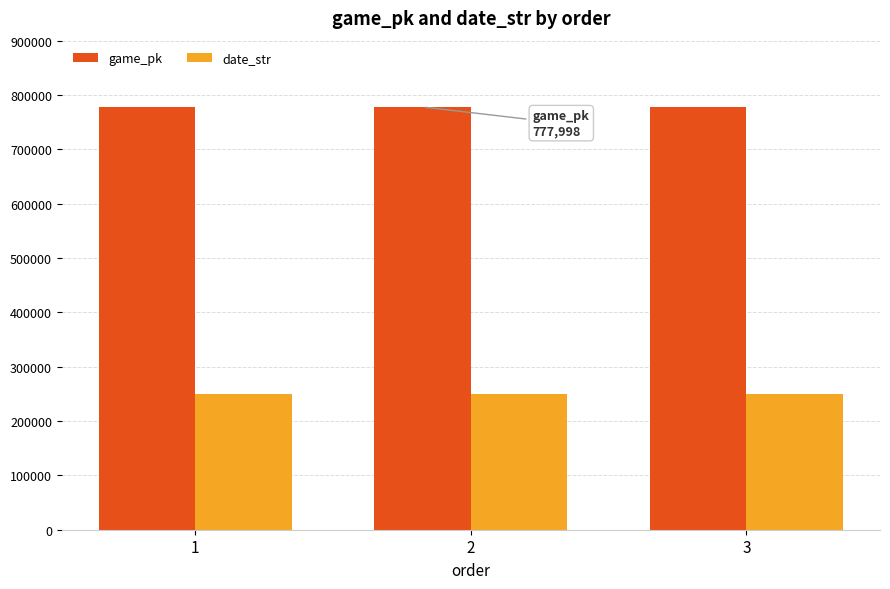

What is the value of the date_str bar at the 2nd from the left?

250509